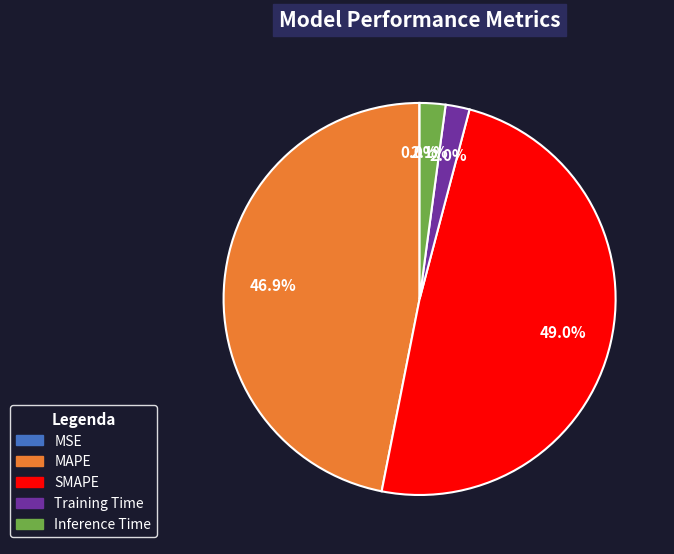

Combined, do MAPE and Training Time account for over 50%?

No